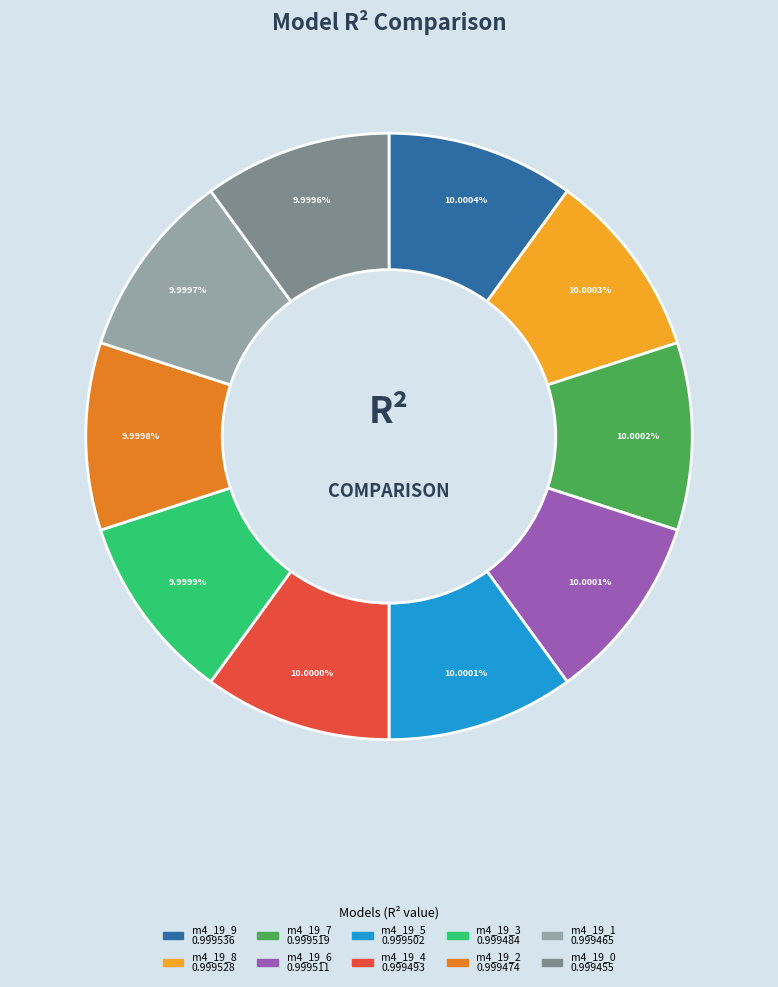

How many segments does this pie chart have?

10